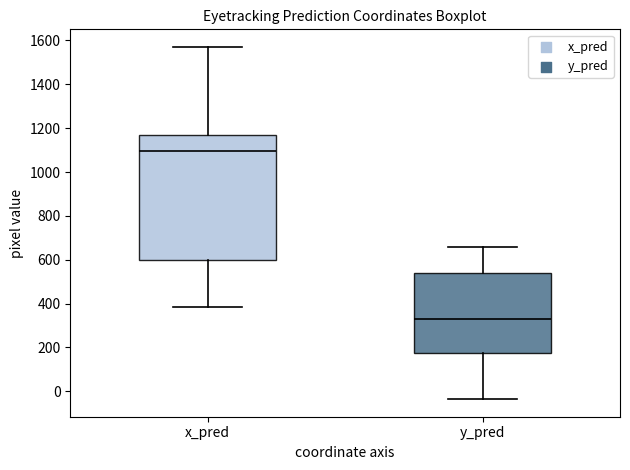

Comparing the boxes themselves (not the whiskers), which one is the tallest?

x_pred